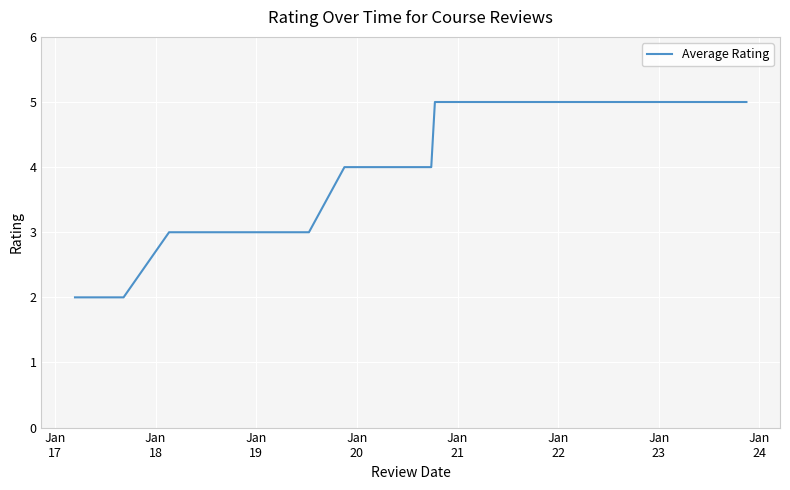

What is the difference between the maximum and minimum values?

3